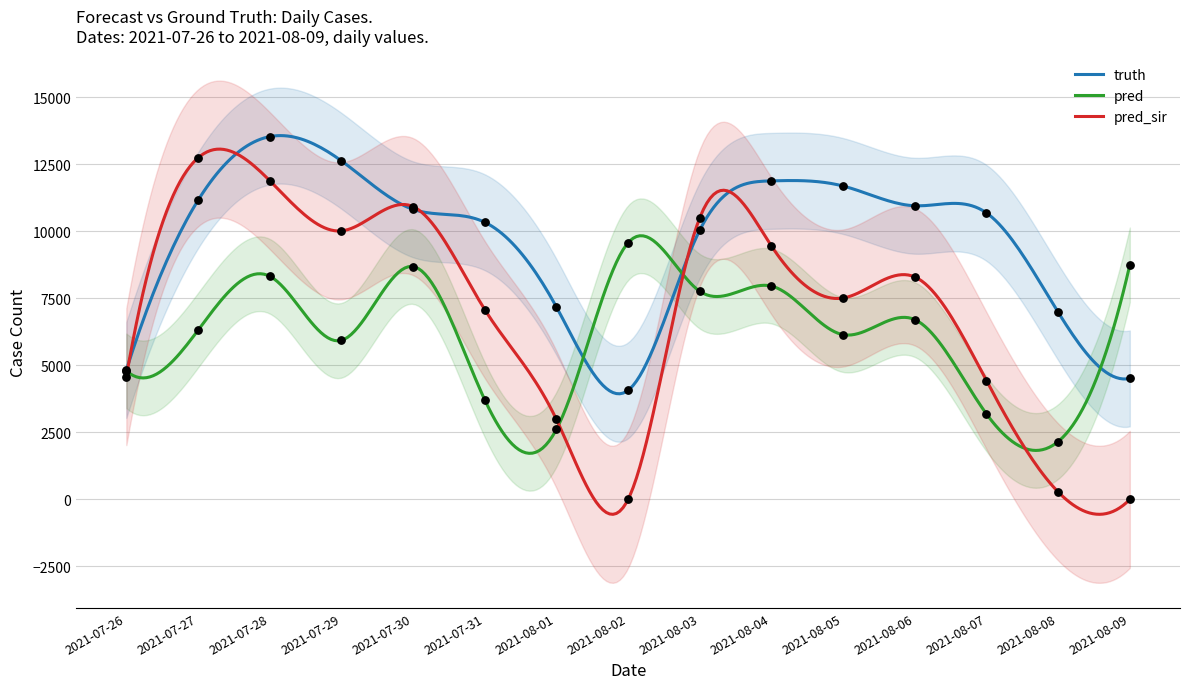

Which series has the widest spread of Y values?

pred_sir